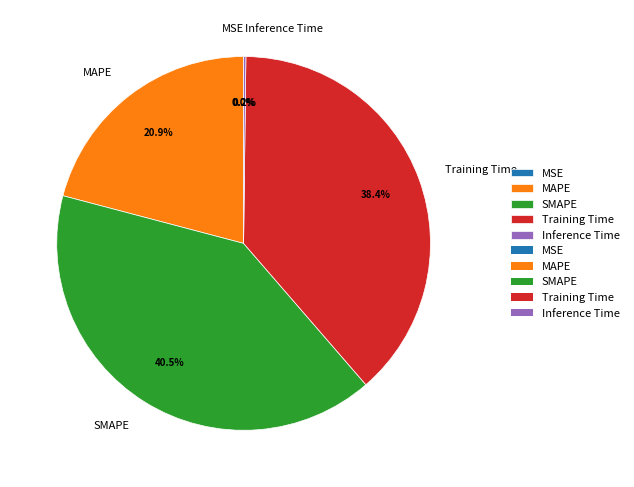

Which has a higher value, Training Time or SMAPE?

SMAPE